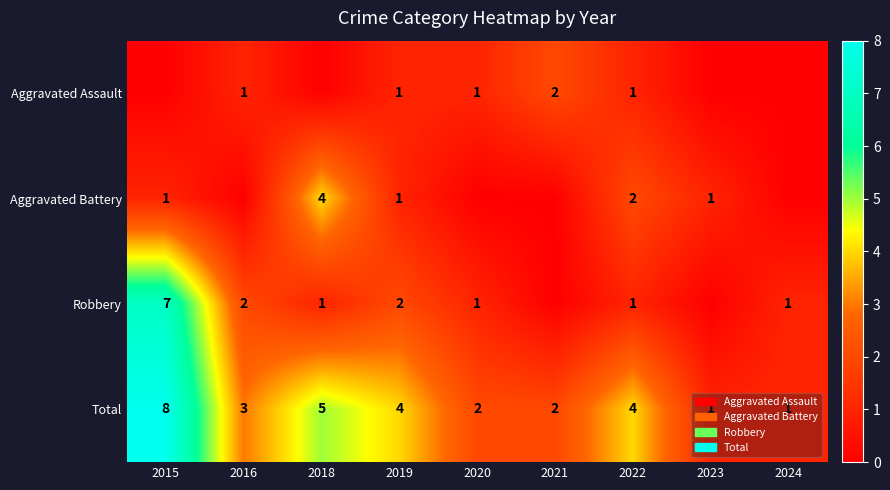

The value of Total at 2015 is 11. True or false?

False